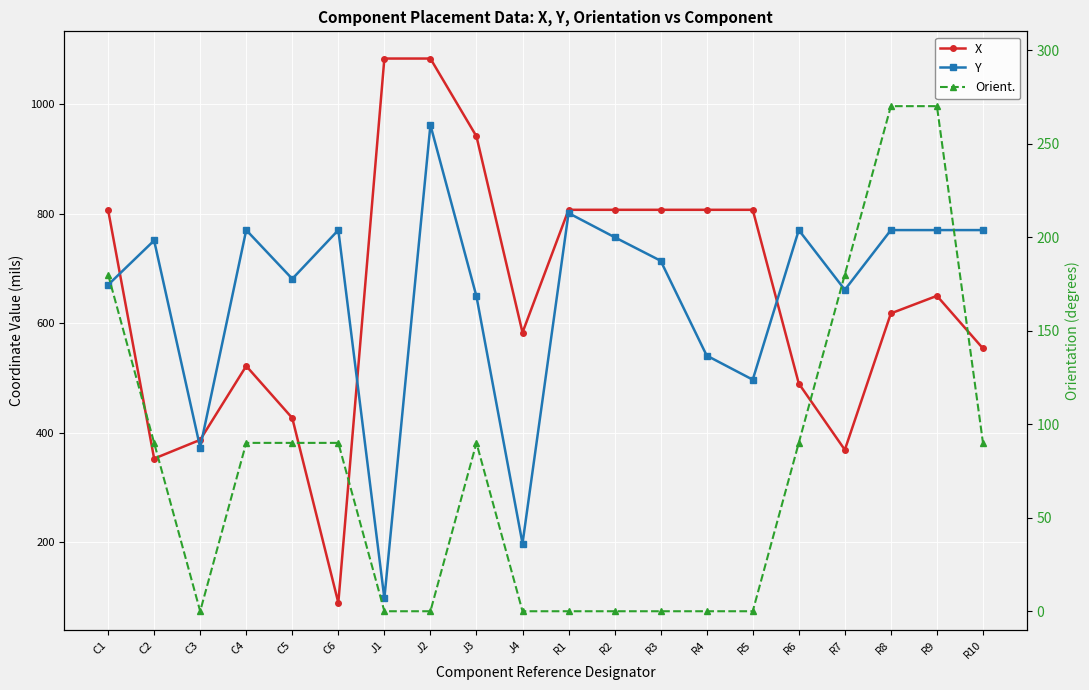

How many intersections are there between Y and X?

5